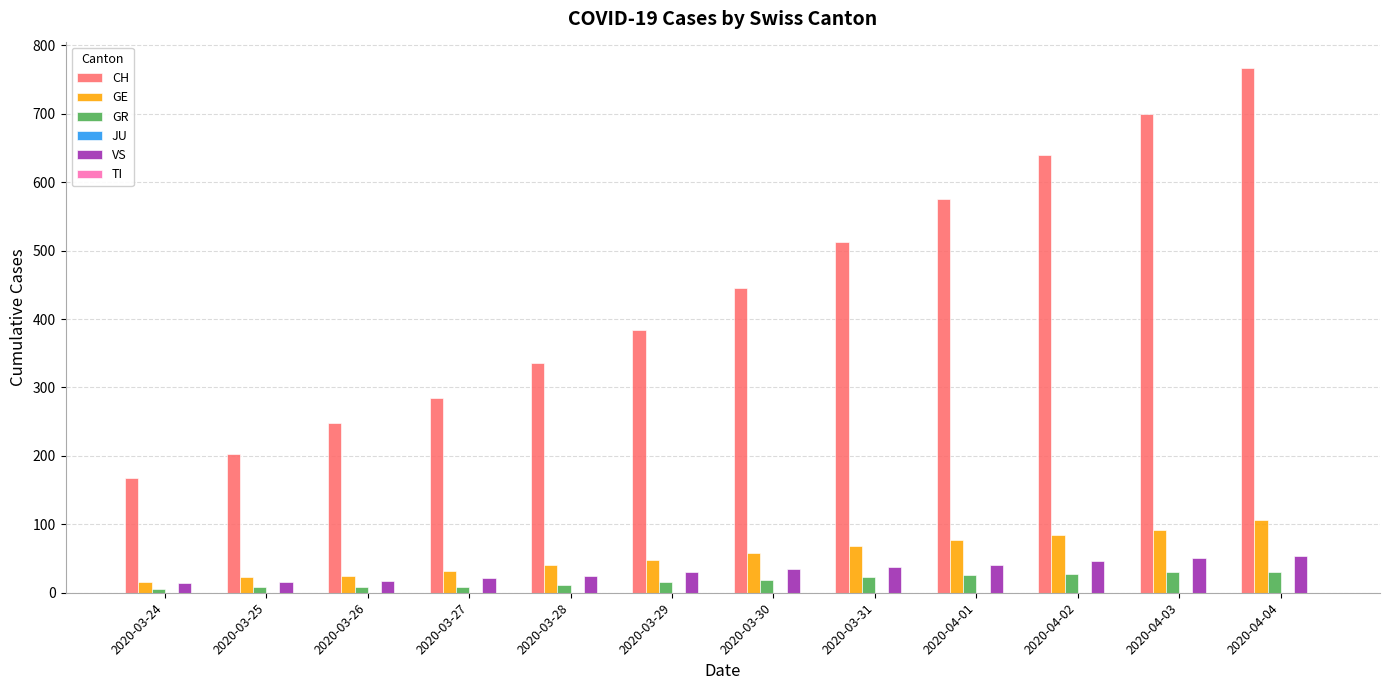

At how many categories does at least one series exceed 146?

12